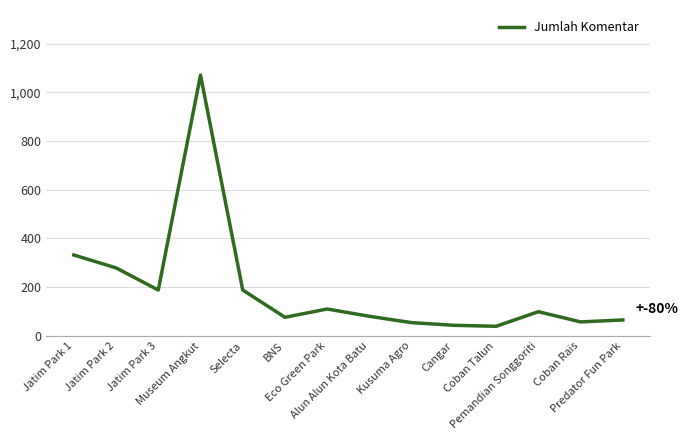

What is the difference between the maximum and minimum values?

1032